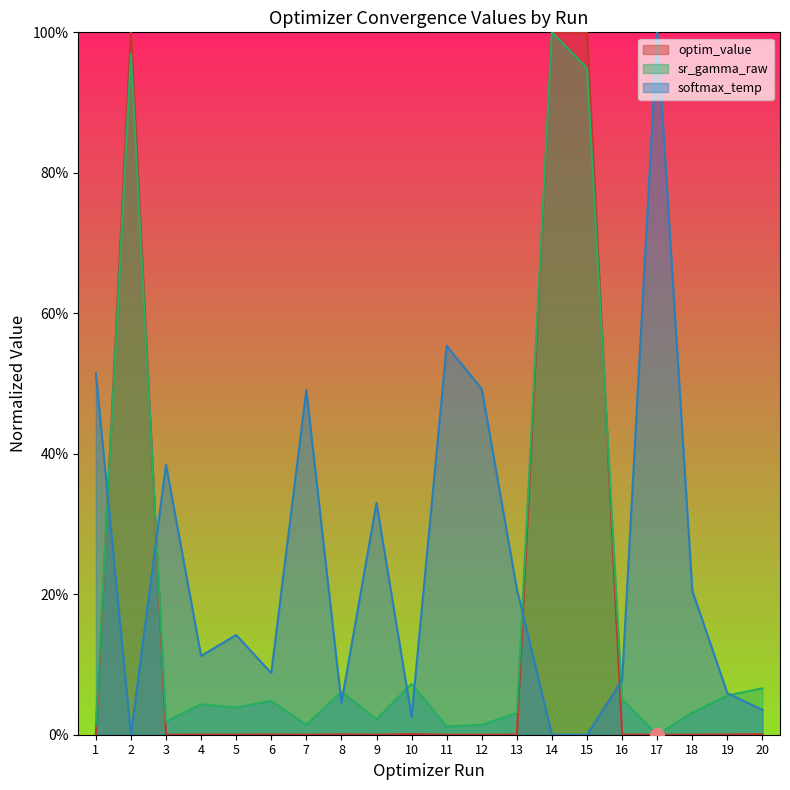

Between which two adjacent categories do sr_gamma_raw and softmax_temp first intersect?

1 and 2